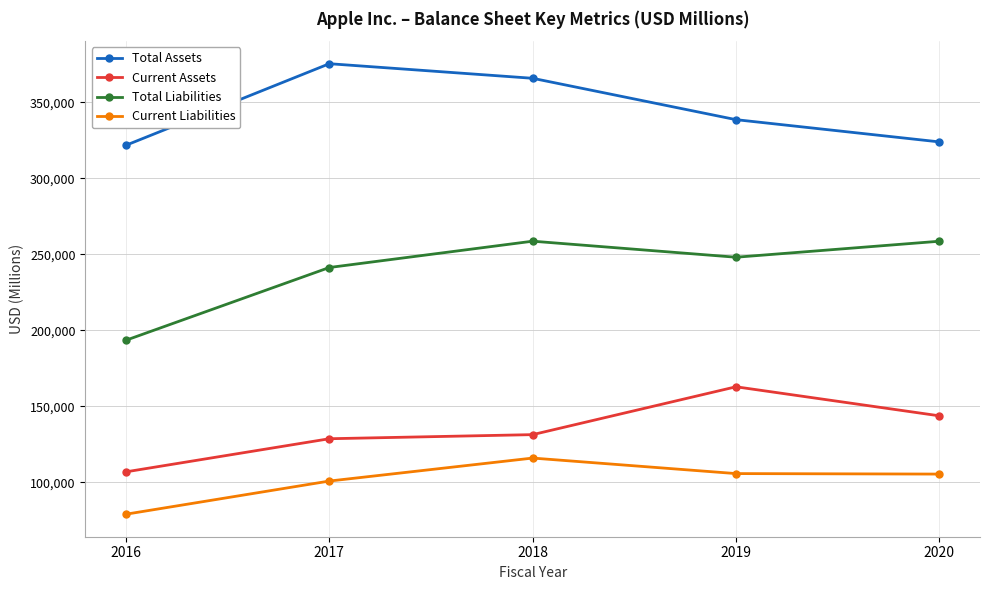

At which category is the sum across all series the highest?

2018